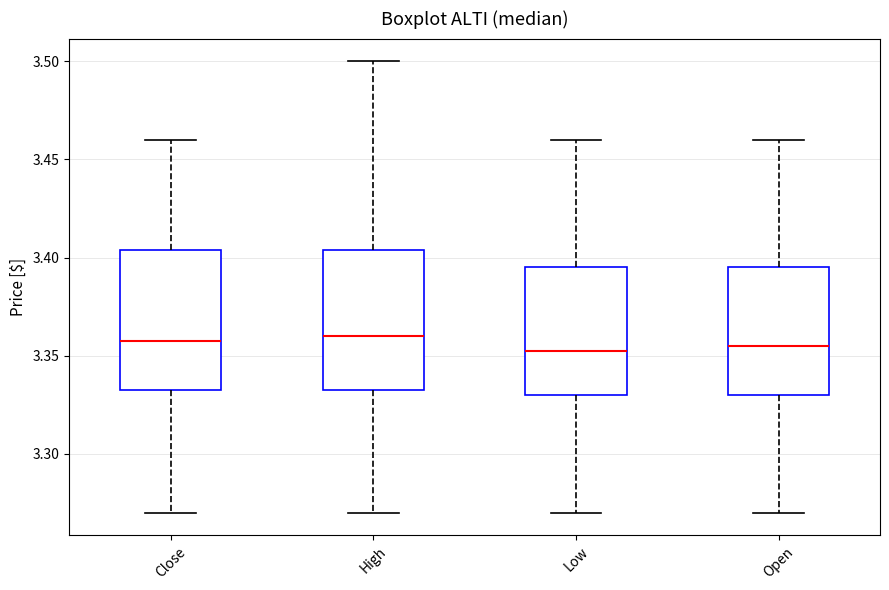

Reading left to right, transcribe this box plot: for each box, give where its median line is, the range the box spans, and where its two whiskers end, as read against the y-axis. The values are not printed on the chart, so give them approximately, as read against the axis.

Close: median 3.355, box 3.330 to 3.405, whiskers 3.270 to 3.460
High: median 3.360, box 3.330 to 3.405, whiskers 3.270 to 3.500
Low: median 3.350, box 3.330 to 3.395, whiskers 3.270 to 3.460
Open: median 3.355, box 3.330 to 3.395, whiskers 3.270 to 3.460